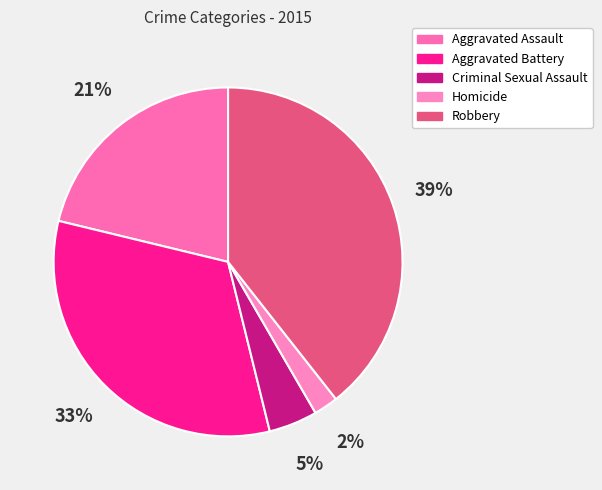

Count the number of slices in the pie.

5